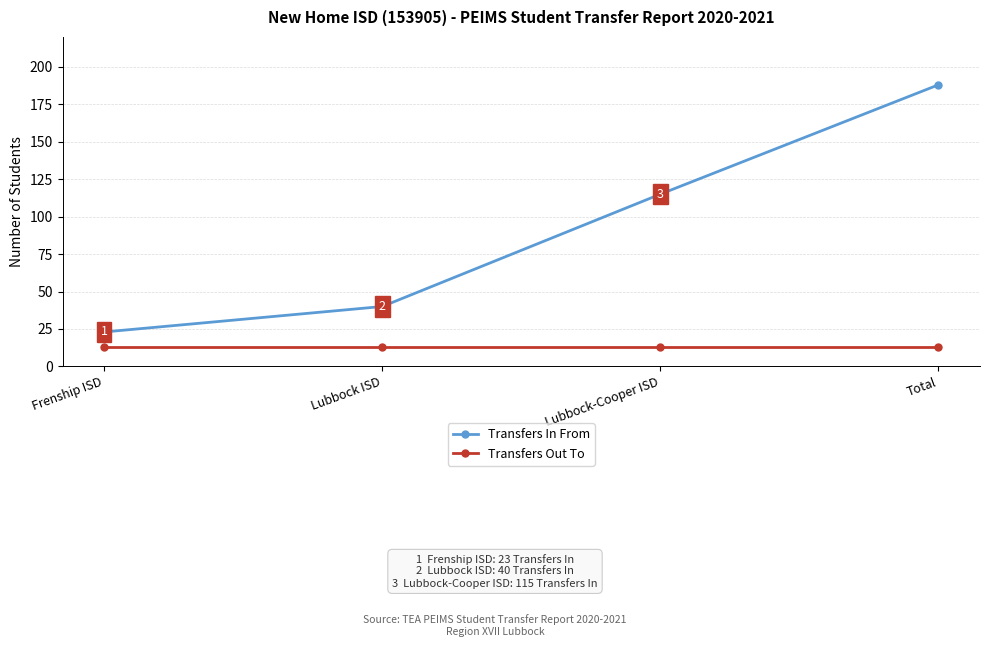

What are all the series names shown in the legend?

Transfers In From, Transfers Out To